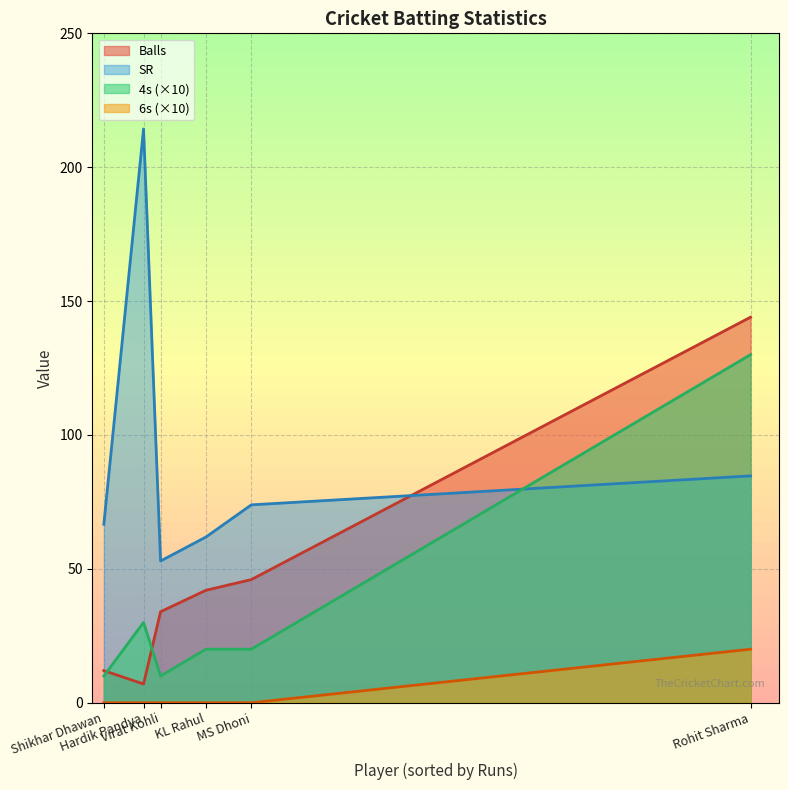

How many data points in SR are above 20?

2